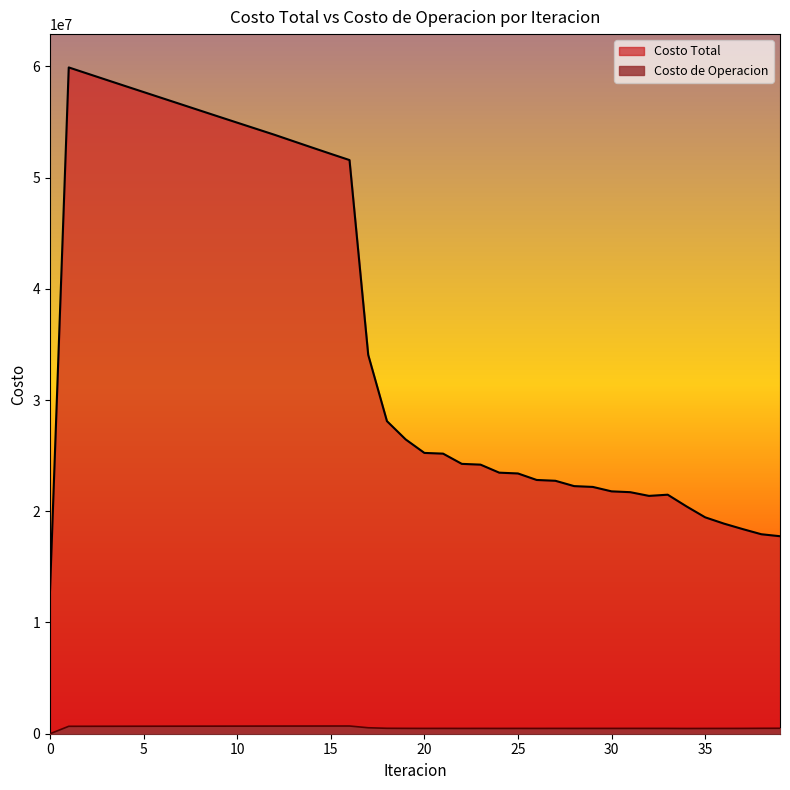

Which has a higher value, 5 or 20?

5